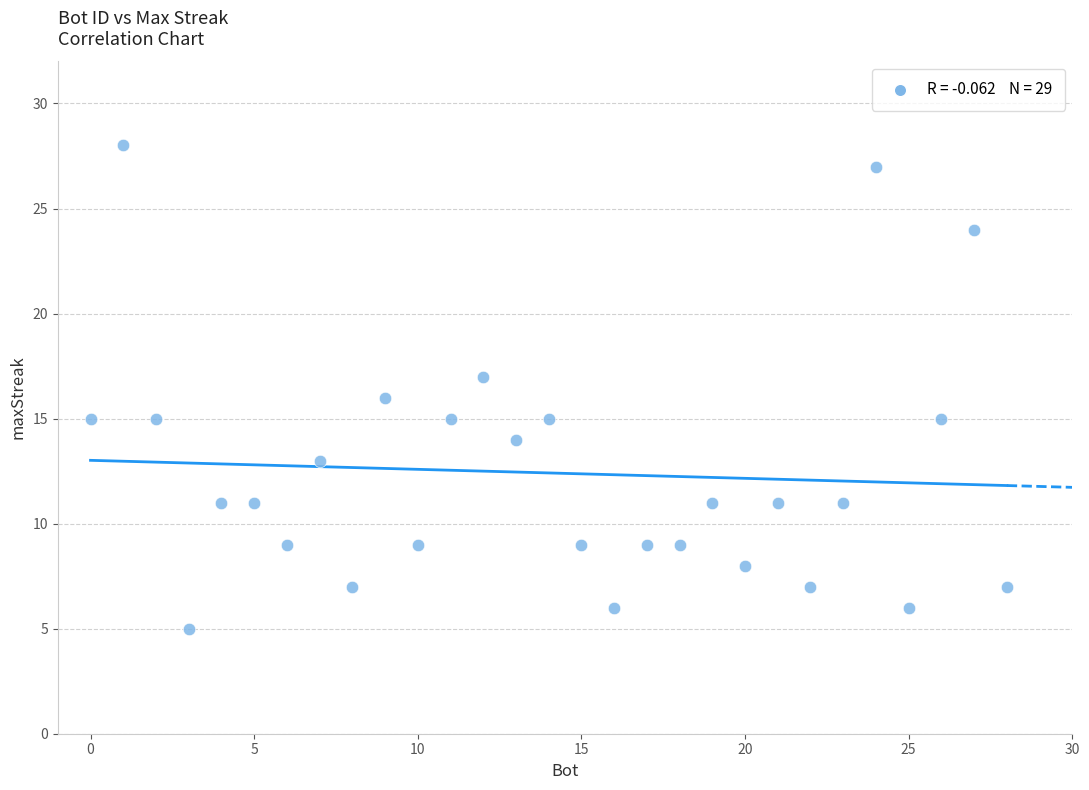

What is the range of X values (max minus min)?

28